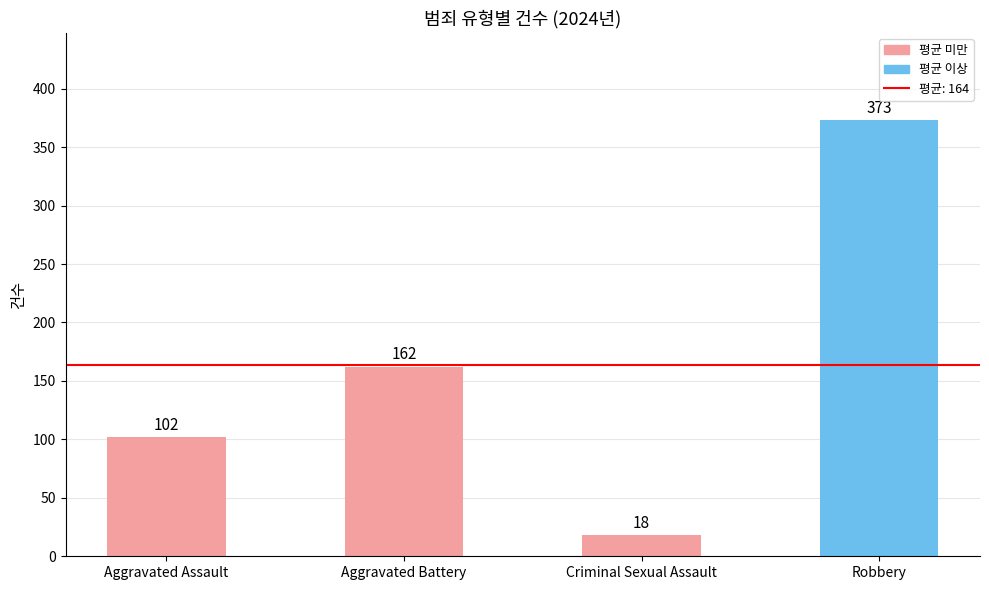

Reading left to right, list all the values displayed in this chart.

102	162	18	373